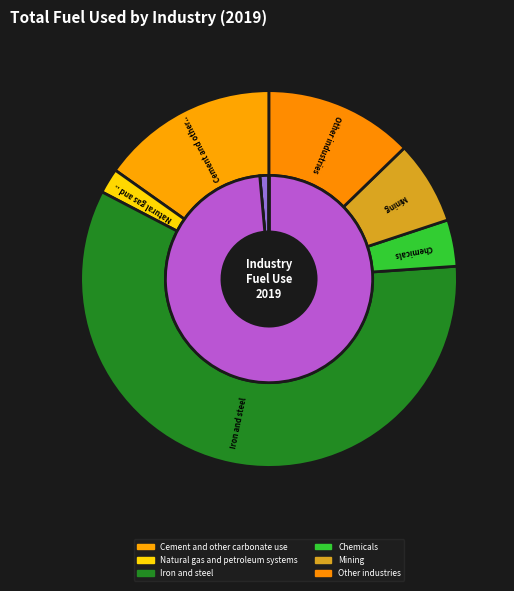

True or false: Iron and steel accounts for 59% of the total.

True